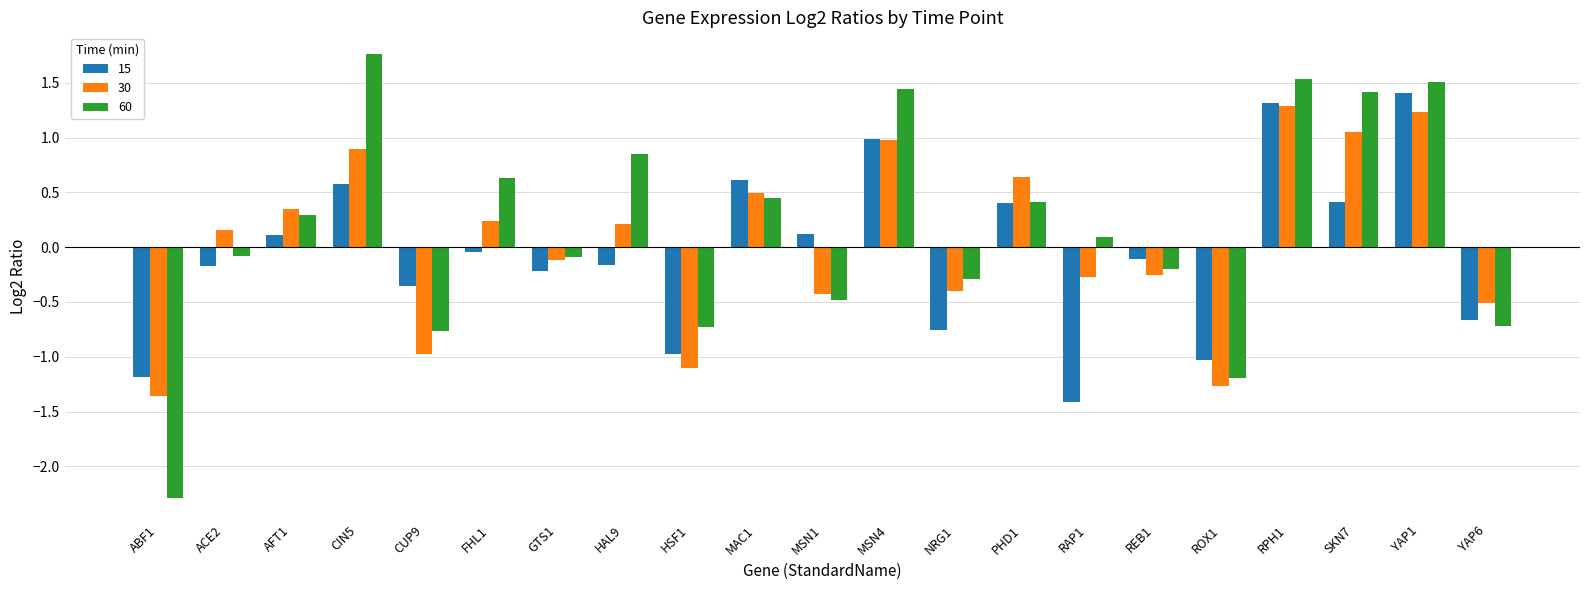

Are the bars horizontal?

No